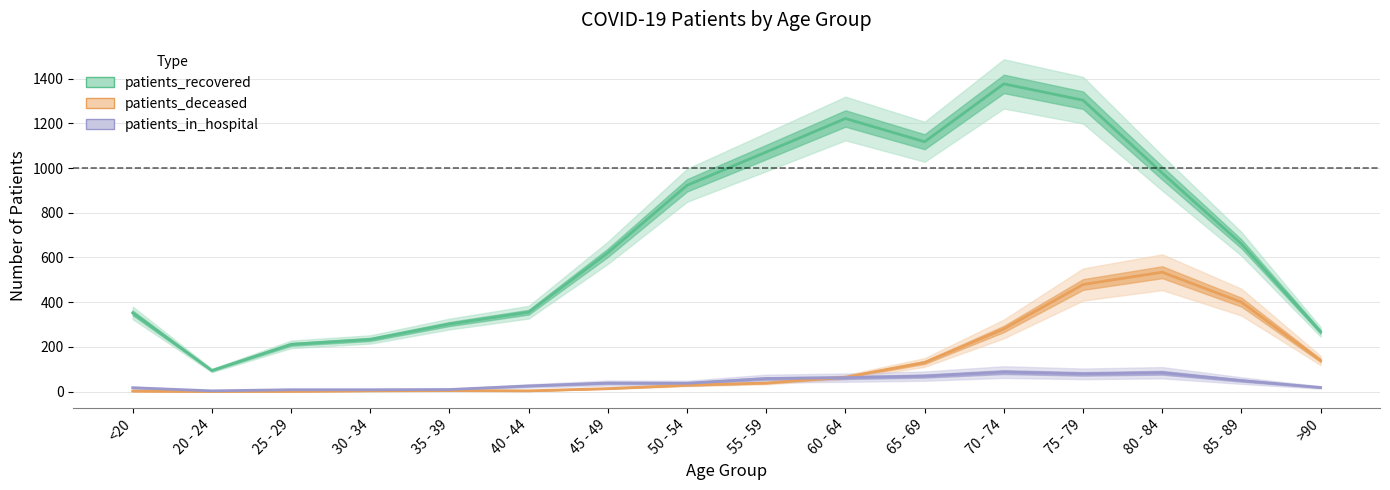

How many lines are shown in the chart?

3